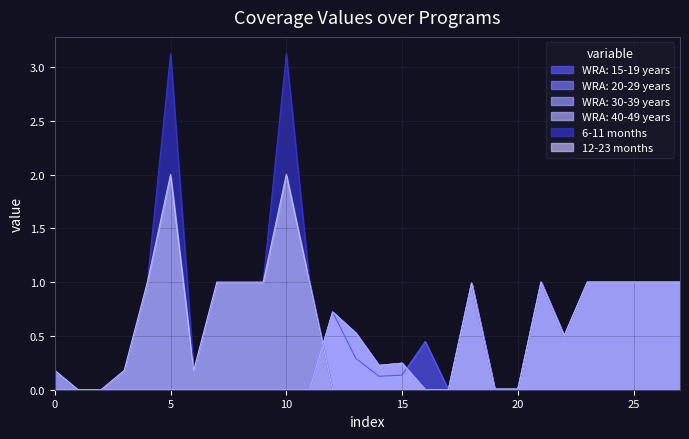

How many positive values does the WRA: 40-49 years series have?

14